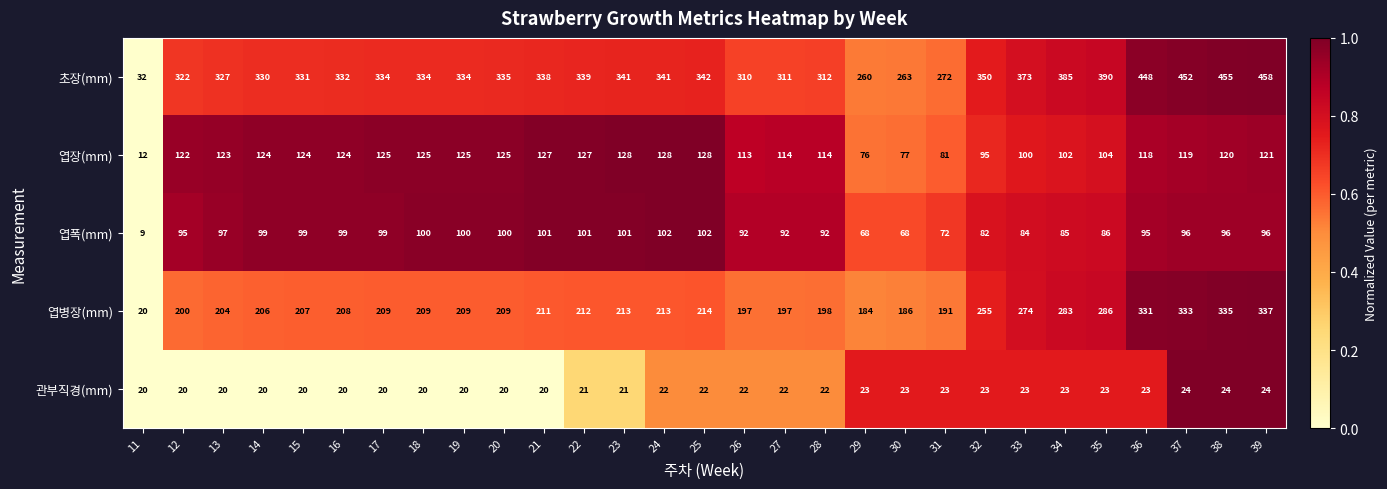

What value does the 엽폭(mm) series have at 37, to the nearest 5?

95